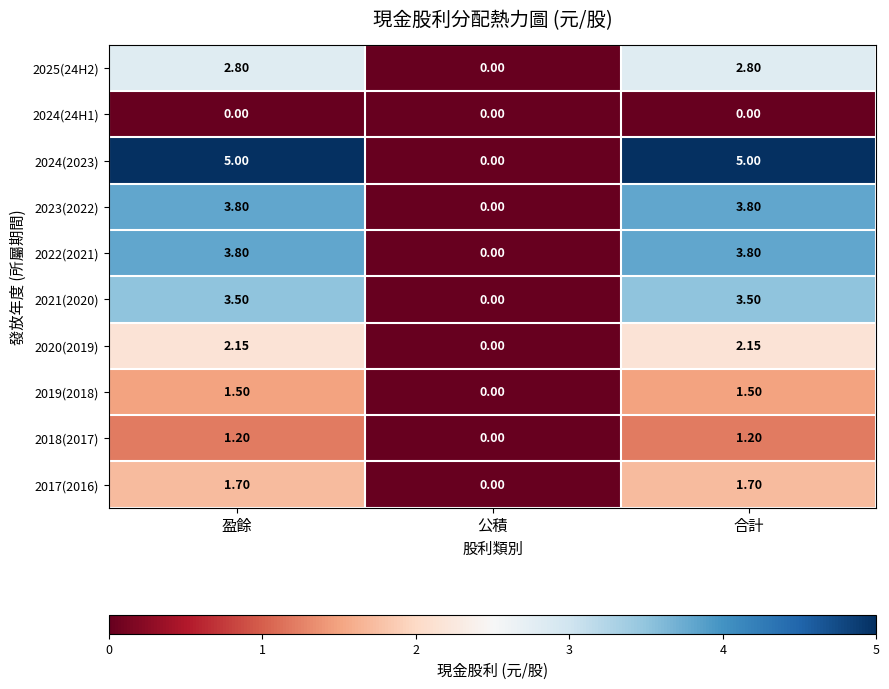

Is the value of 2025(24H2) at 合計 greater than the value of 2017(2016) at 盈餘?

Yes